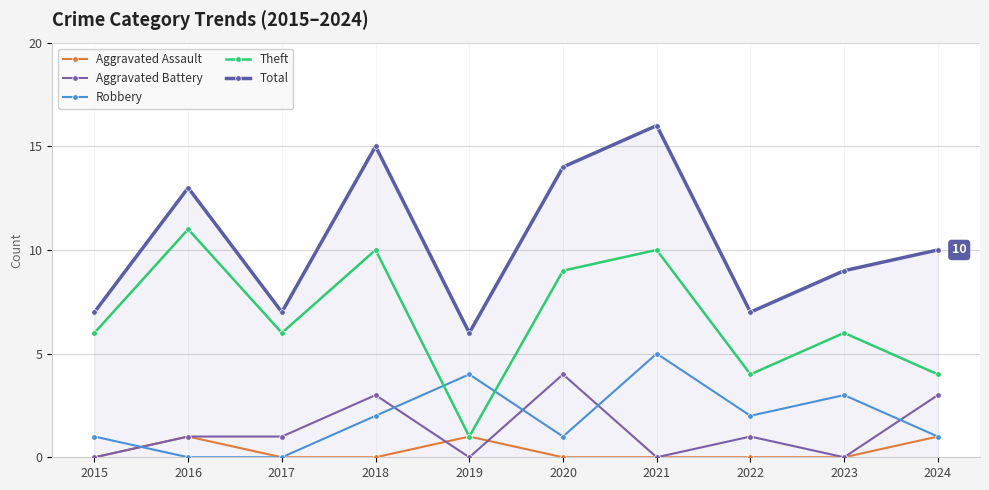

How many data points does each series have?

10